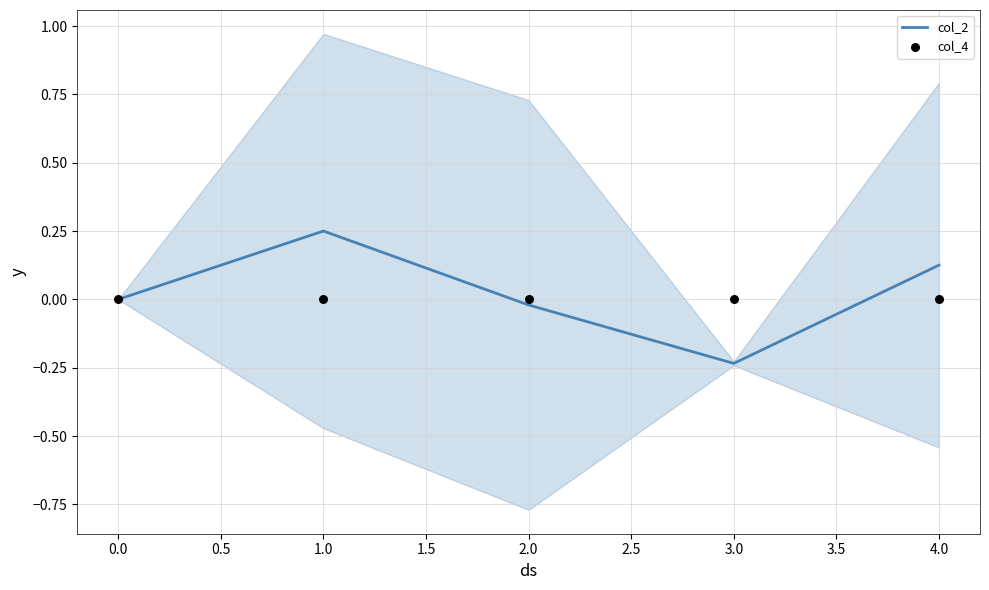

At how many categories does at least one series exceed 0?

2